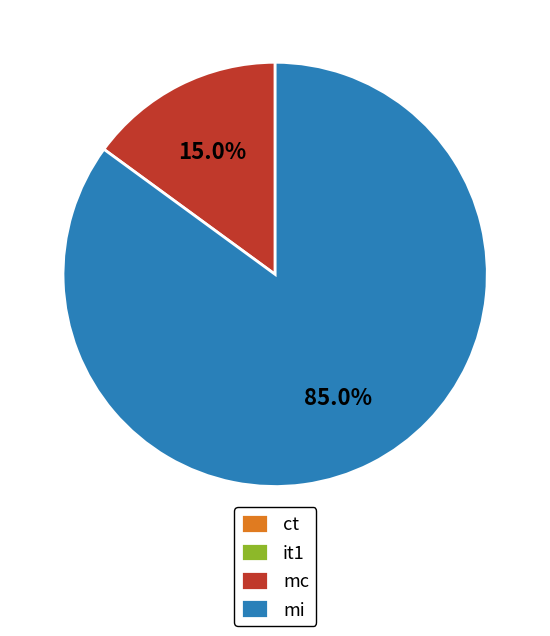

What is the majority slice?

mi